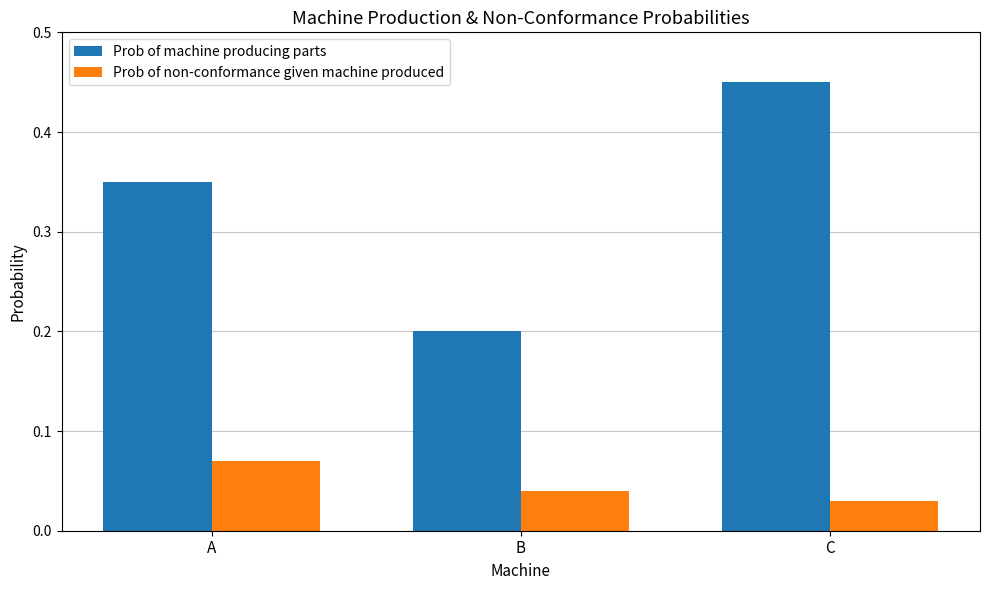

List the labels in order of Prob of machine producing parts value, largest first.

C, A, B